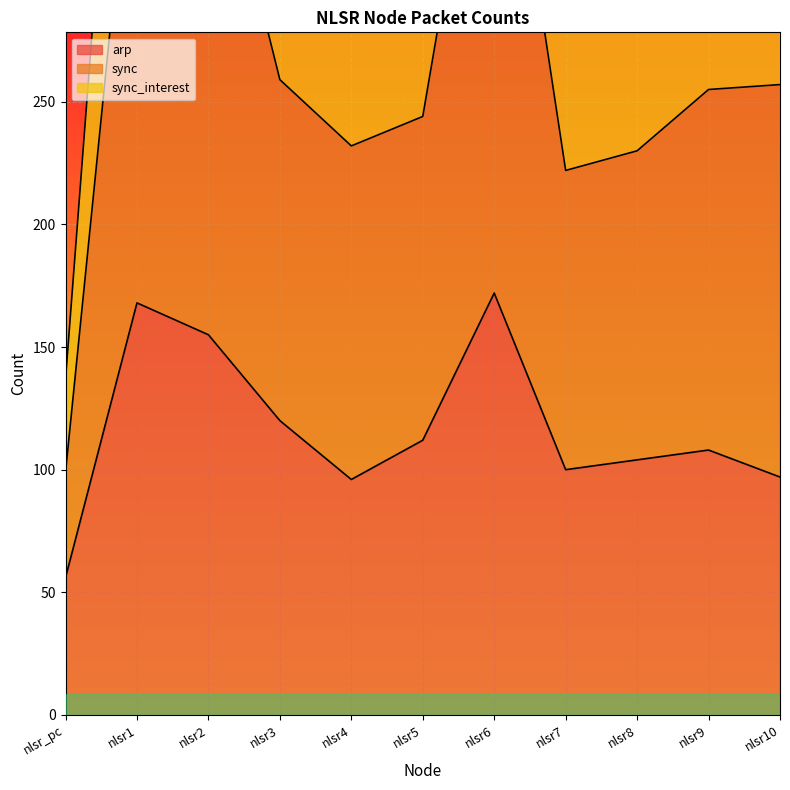

Reading left to right, list all the values displayed in this chart.

arp: 56	168	155	120	96	112	172	100	104	108	97
sync: 137	517	490	335	312	328	549	294	310	341	351
sync_interest: 99	388	376	259	232	244	414	222	230	255	257